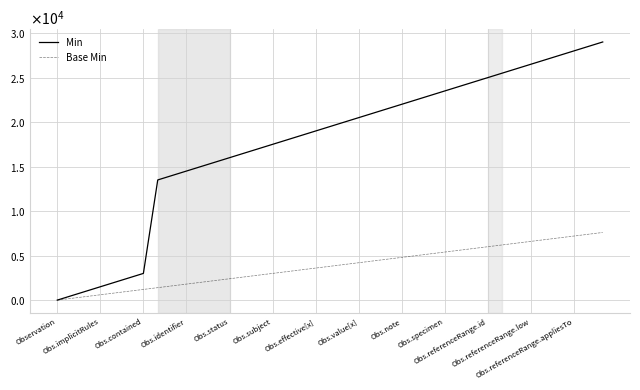

True or false: Min and Base Min intersect in this chart.

False